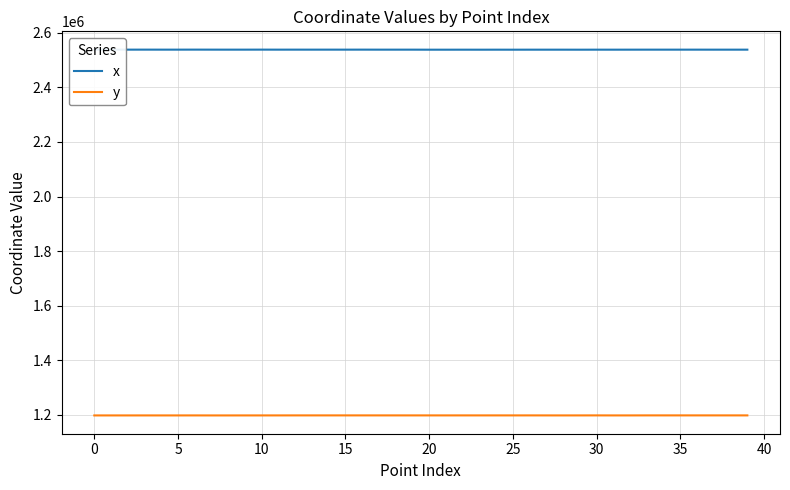

What is the difference between the maximum and minimum values in the y series?

172.1